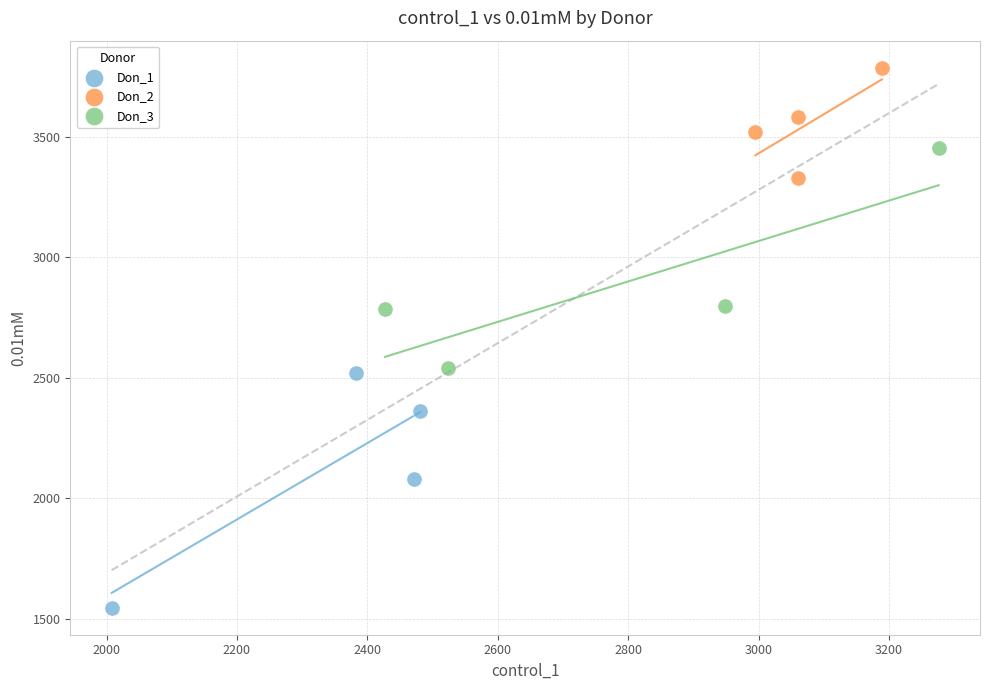

Which series contains the highest Y value?

Don_2